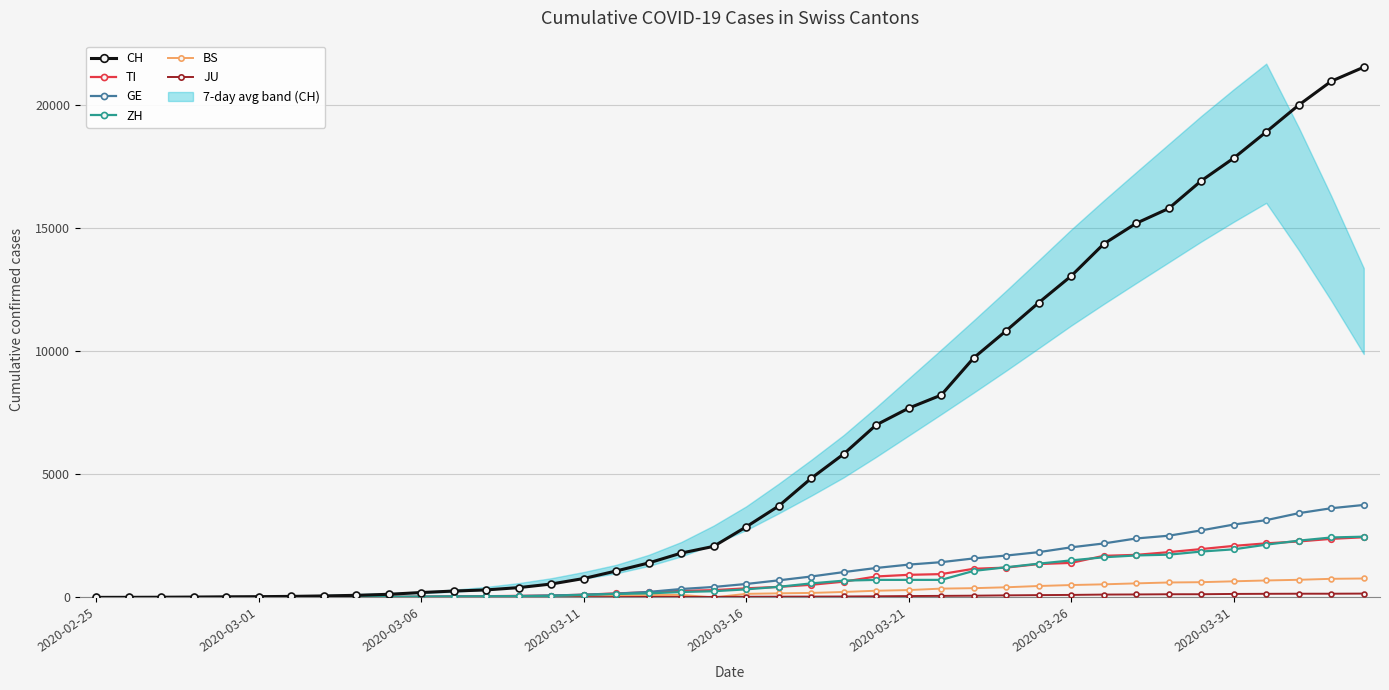

What is the highest value of the ZH series?

2466